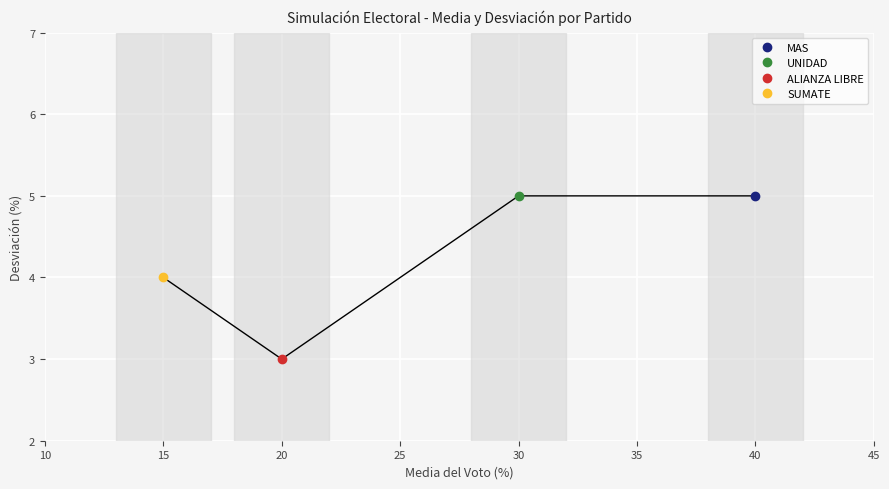

What is the approximate value at 15?

4